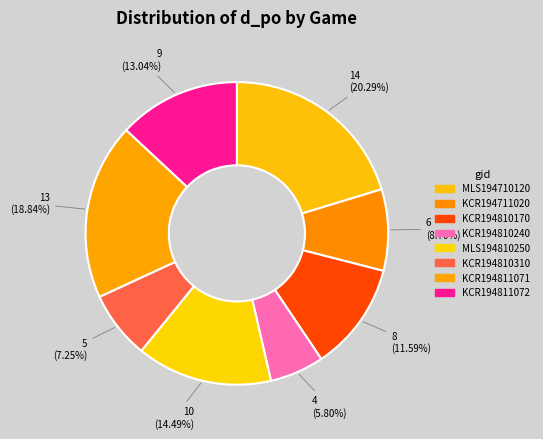

How many segments does this pie chart have?

8